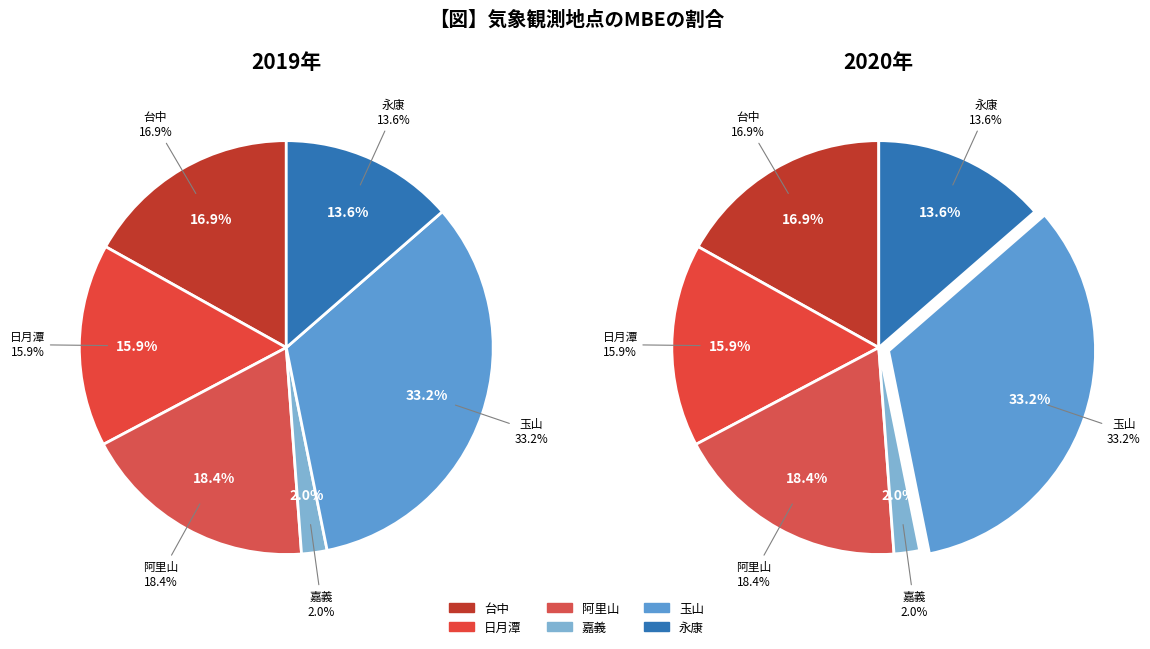

Rank the categories by value from lowest to highest.

嘉義, 永康, 日月潭, 台中, 阿里山, 玉山